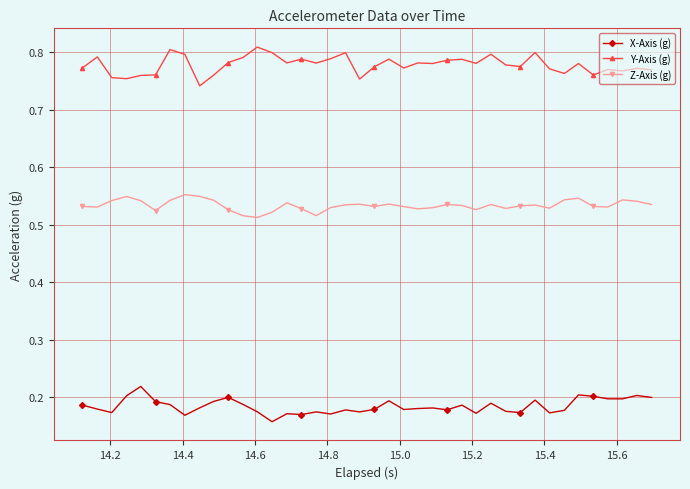

At how many categories does at least one series exceed 0?

40